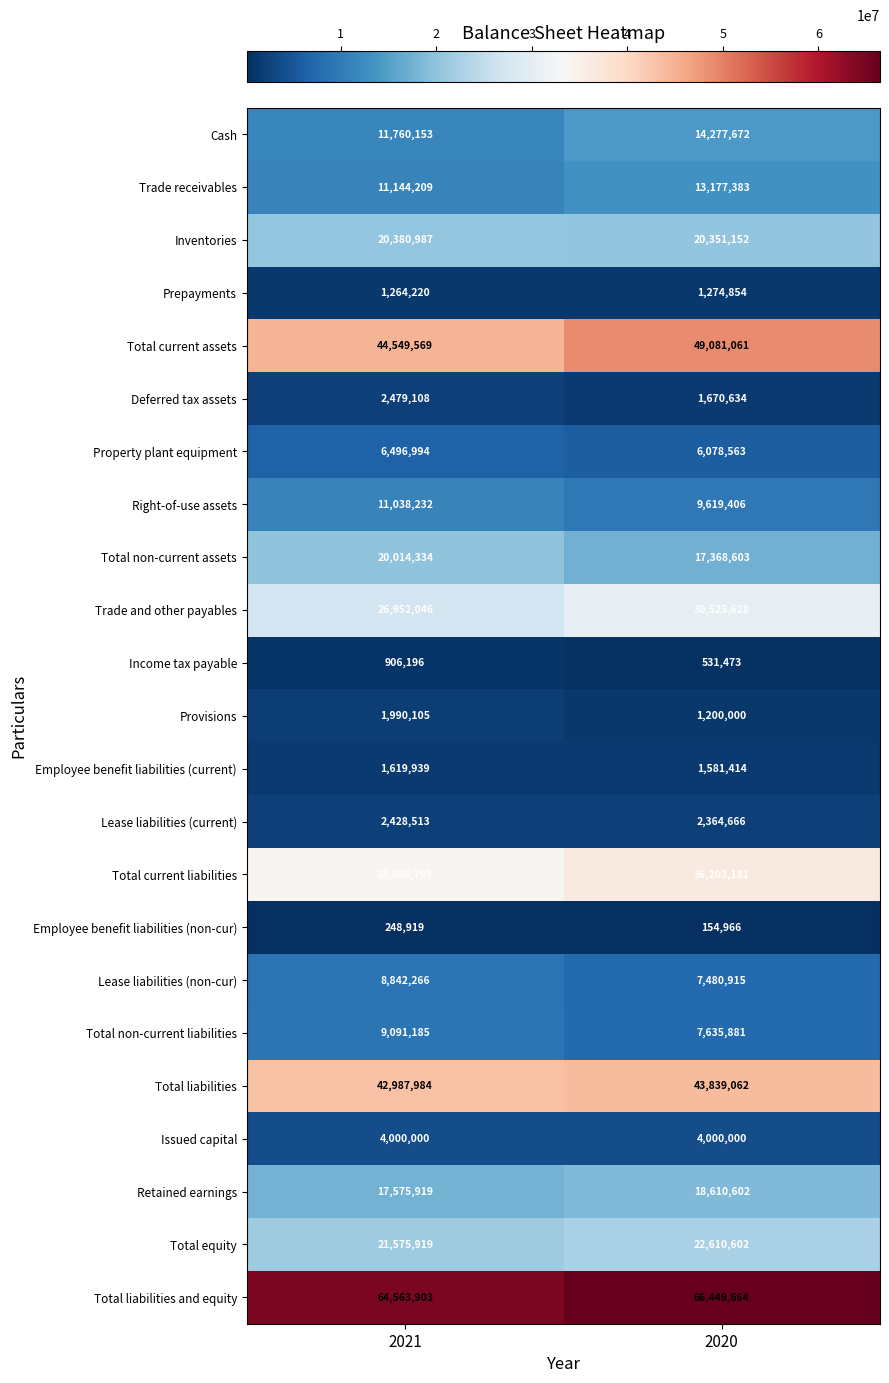

At which category does the chart reach its peak across all series?

2020